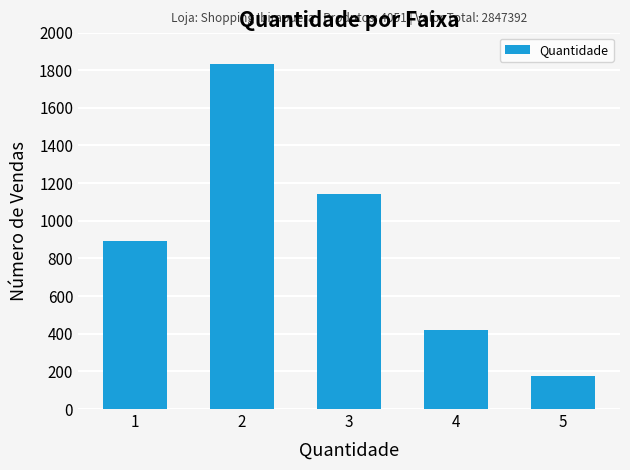

The chart shows a value of 462 at 1. True or false?

False